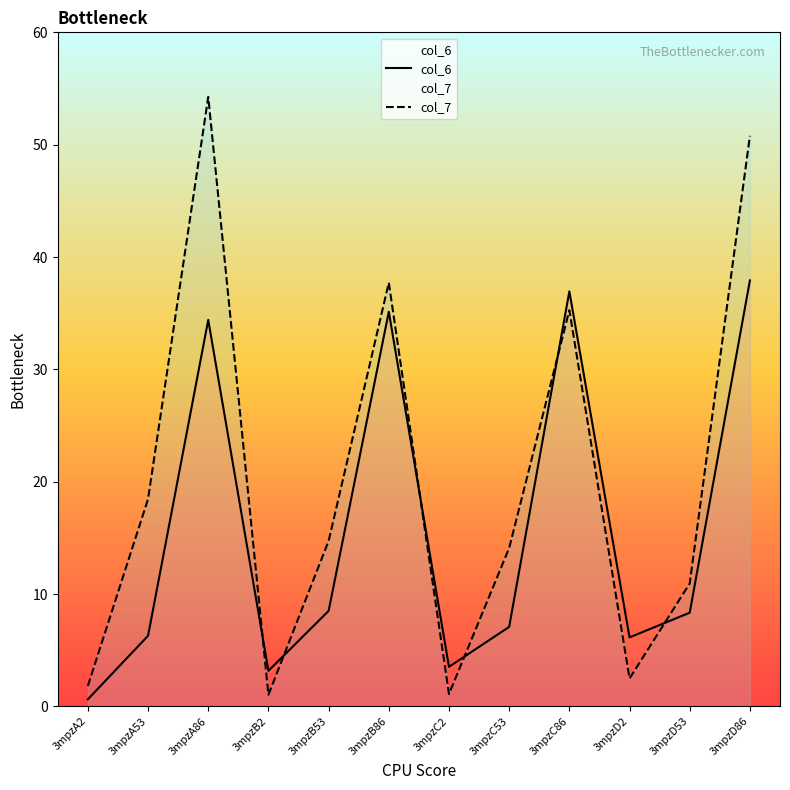

At which label does col_7 reach its peak?

3mpzA86